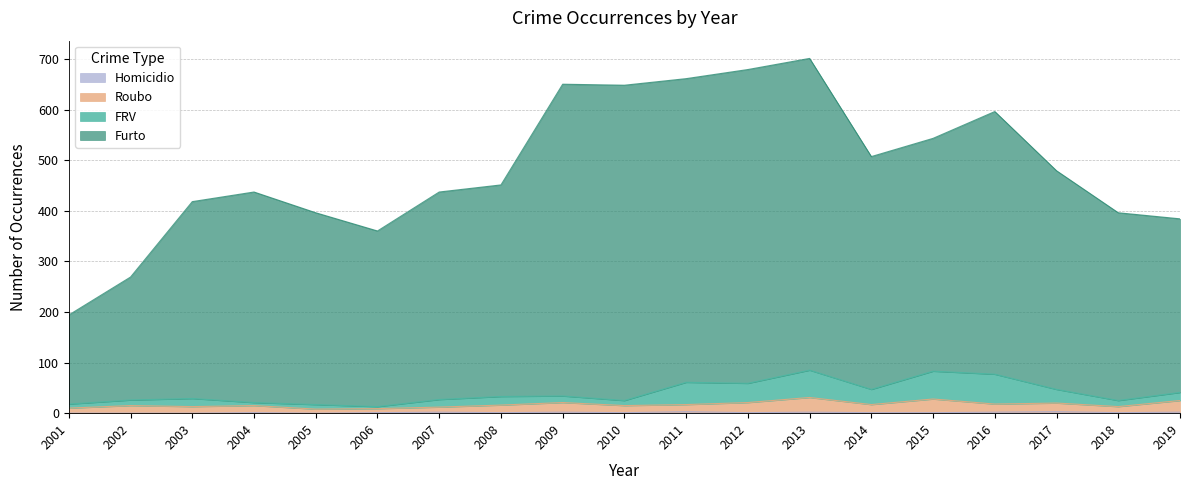

Between 2007 and 2012, which series saw the biggest shift?

Furto